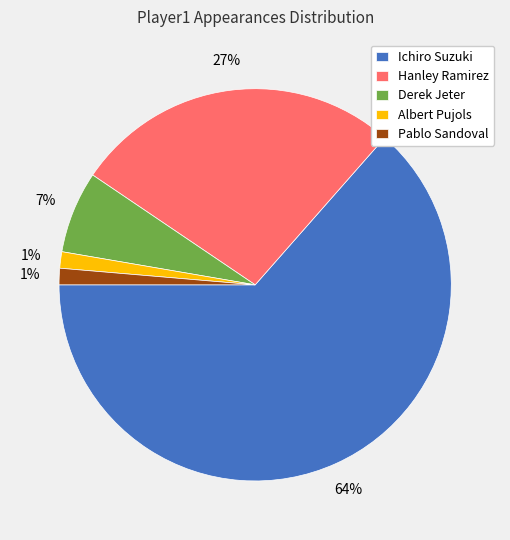

Is it true that Ichiro Suzuki is 64% of the pie?

True